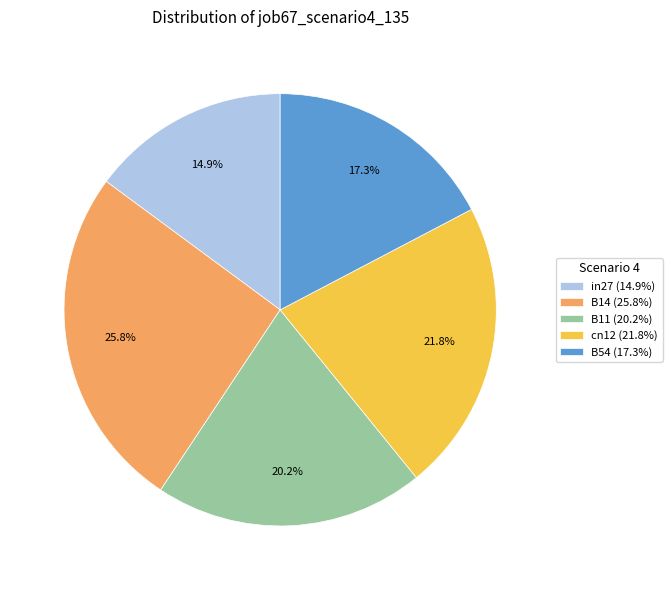

How many slices are in this pie chart?

5